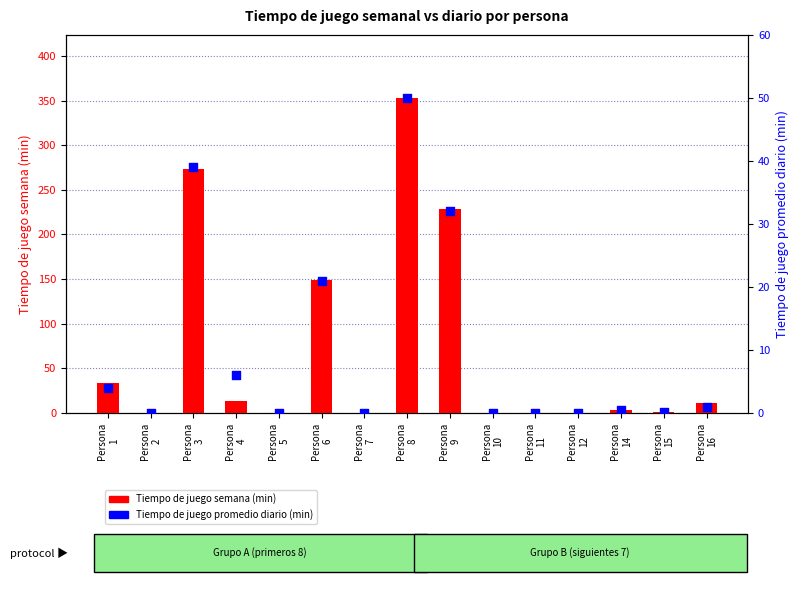

What are all the series names shown in the legend?

Tiempo de juego semana (min), Tiempo de juego promedio diario (min)